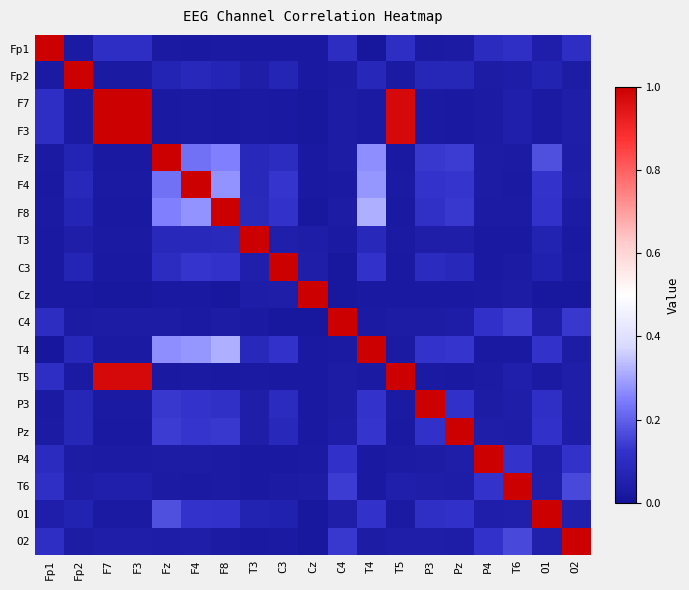

At which category is the sum across all series the highest?

F7